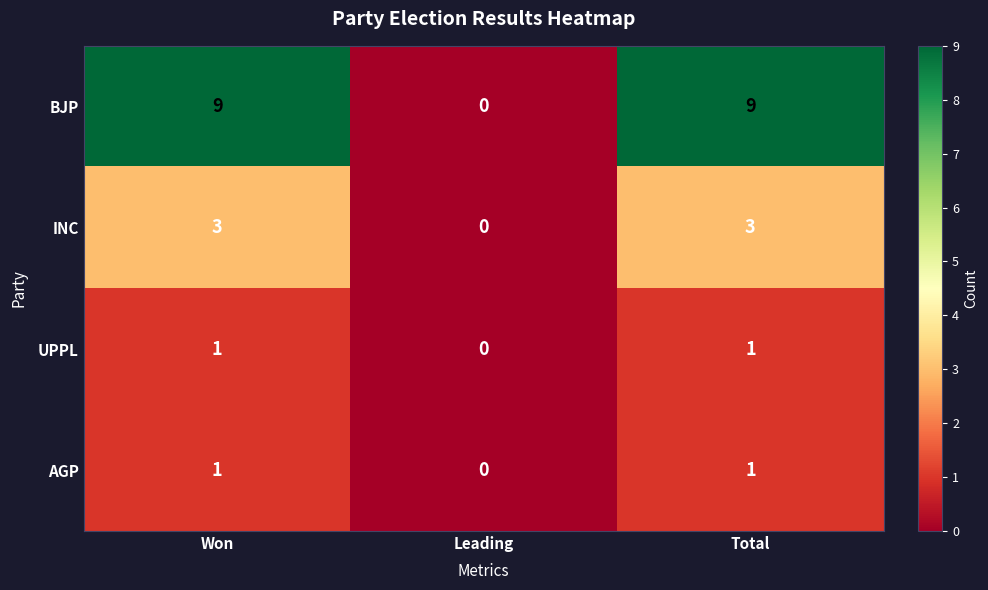

What is the greatest value displayed?

9